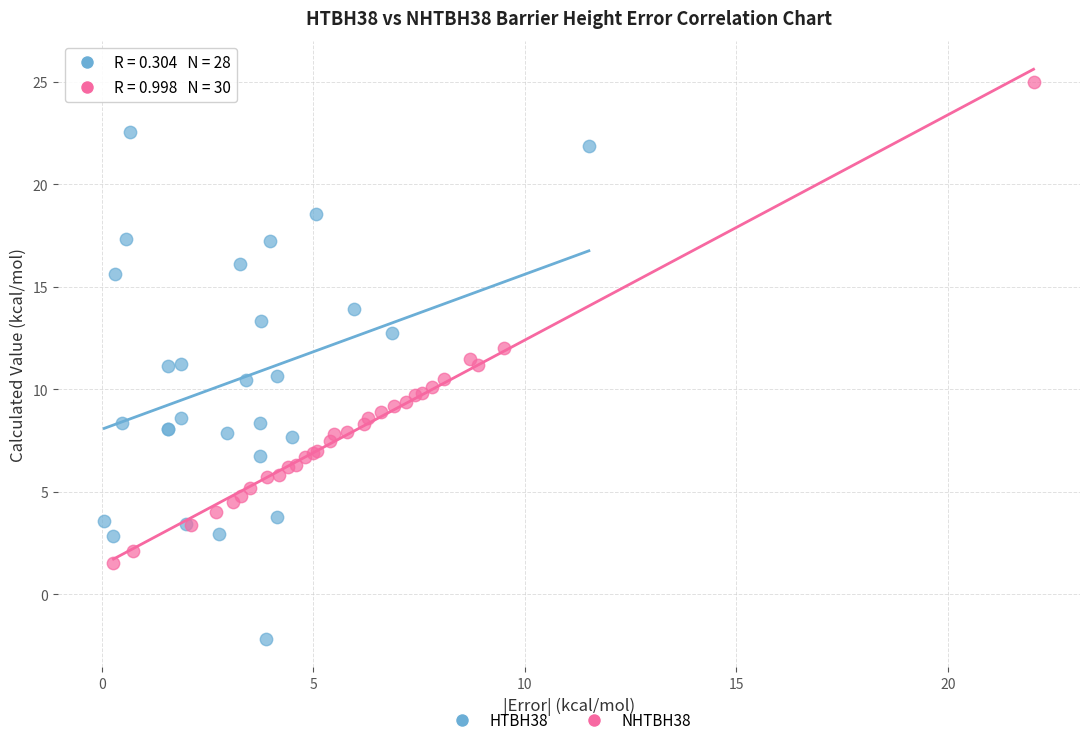

Which series reaches the minimum Y coordinate?

HTBH38